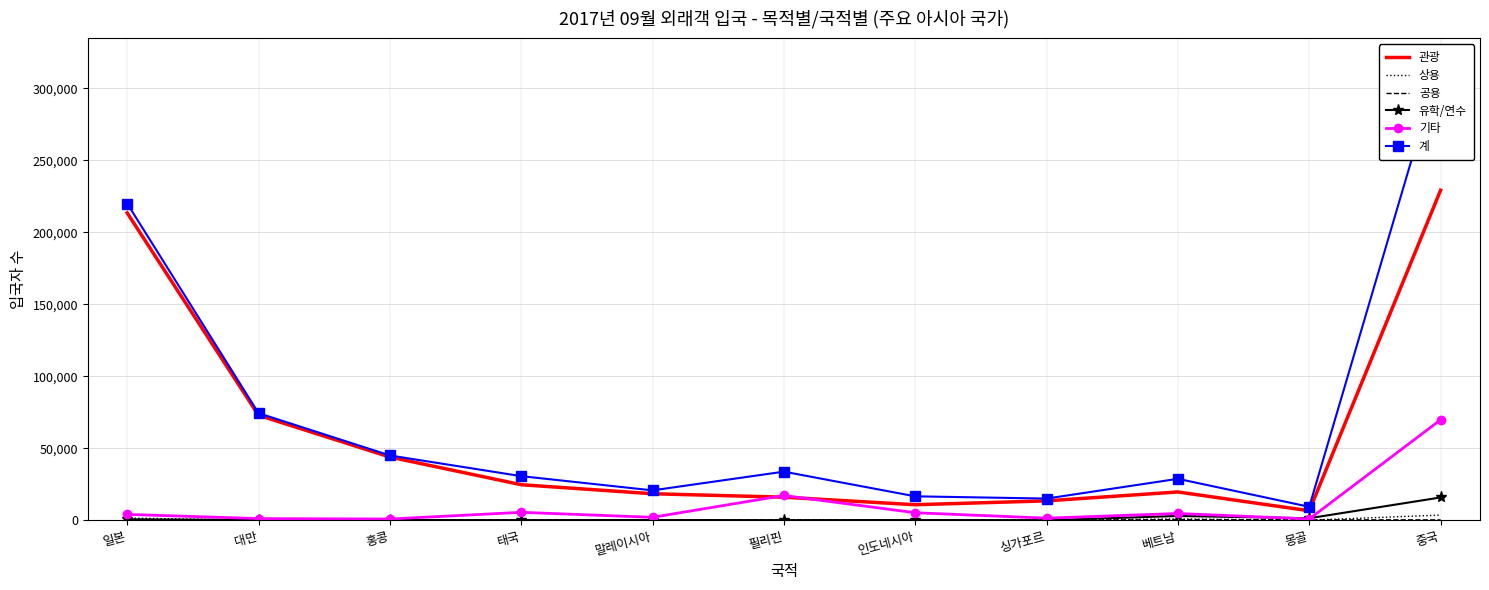

The 계 series shows 103448 at 중국. True or false?

False